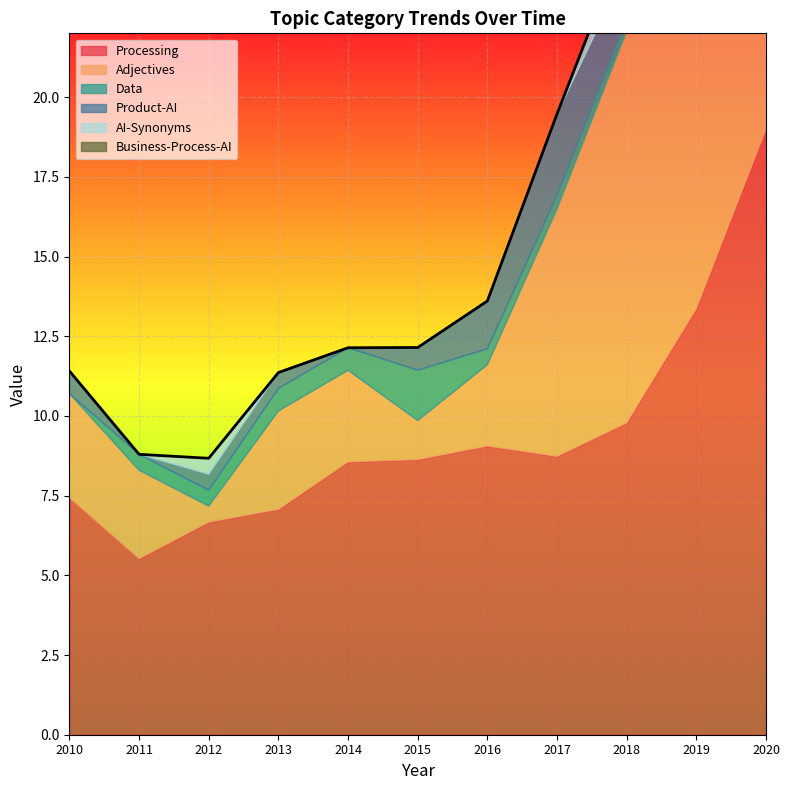

Which category has the lowest value in the Processing series?

2011